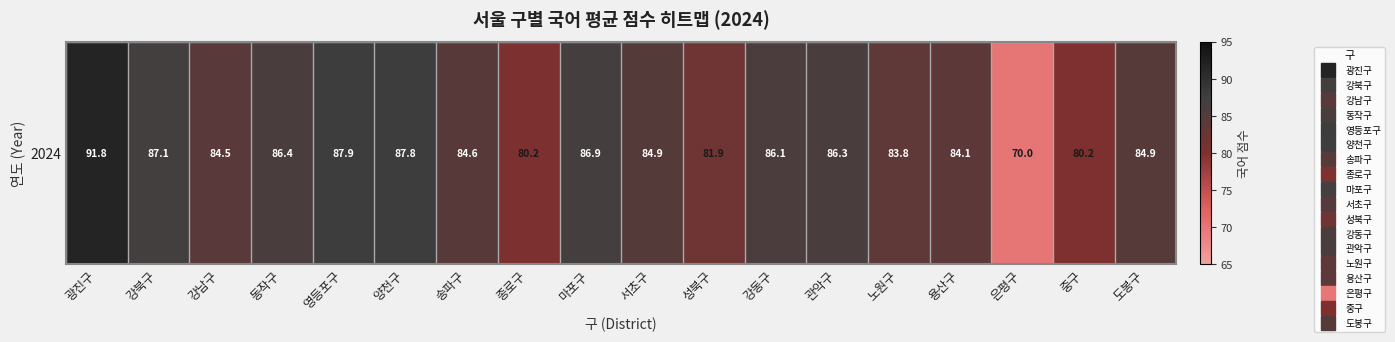

Which has a higher value, 중구 or 동작구?

동작구